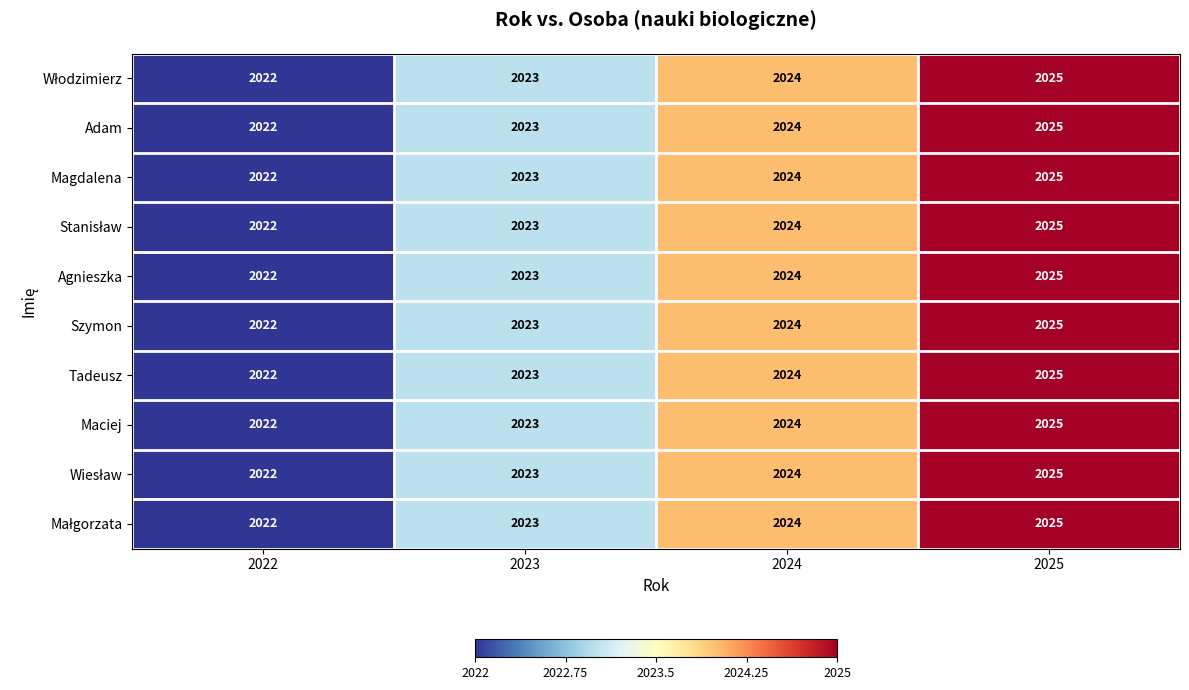

Count the Agnieszka values in the range 2023 to 2025.

3